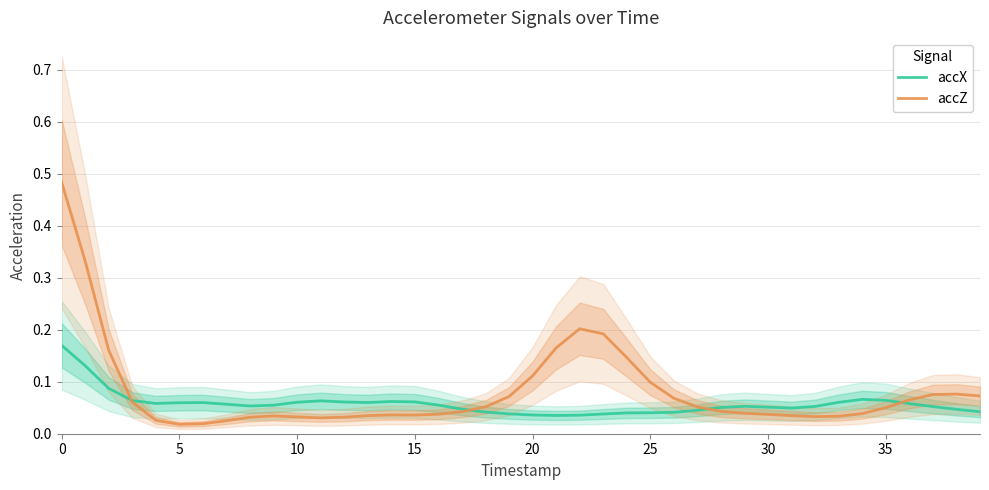

Read the accZ value at 38.

0.1